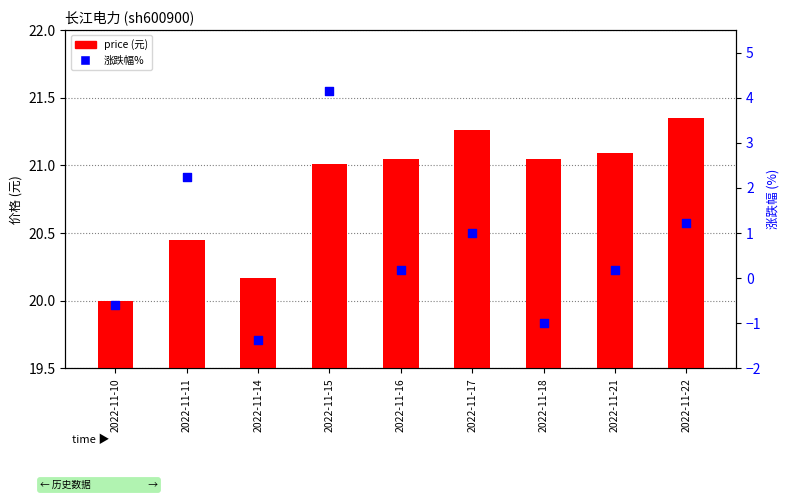

Which series reaches the maximum Y coordinate?

price (元)